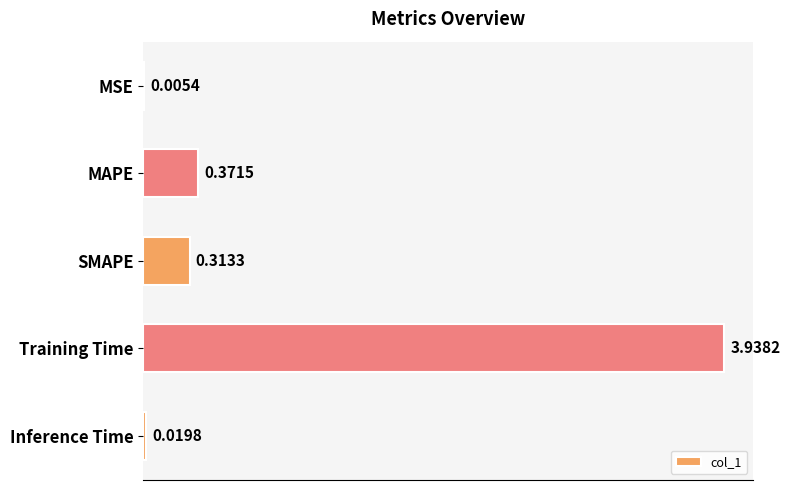

What is the sum of all values?

4.6